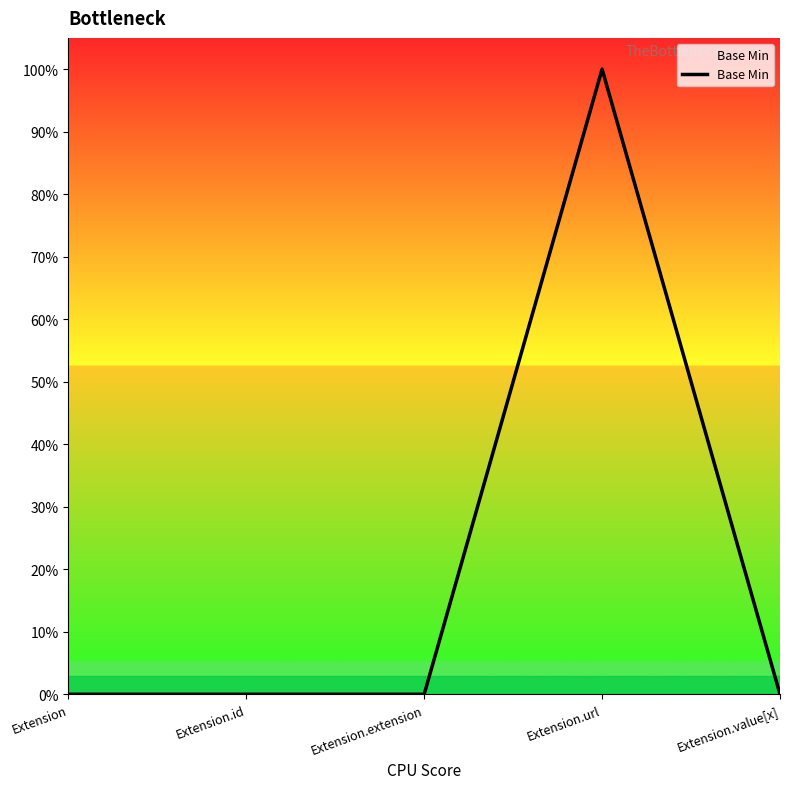

Rank the categories by value from highest to lowest.

Extension.url, Extension, Extension.id, Extension.extension, Extension.value[x]